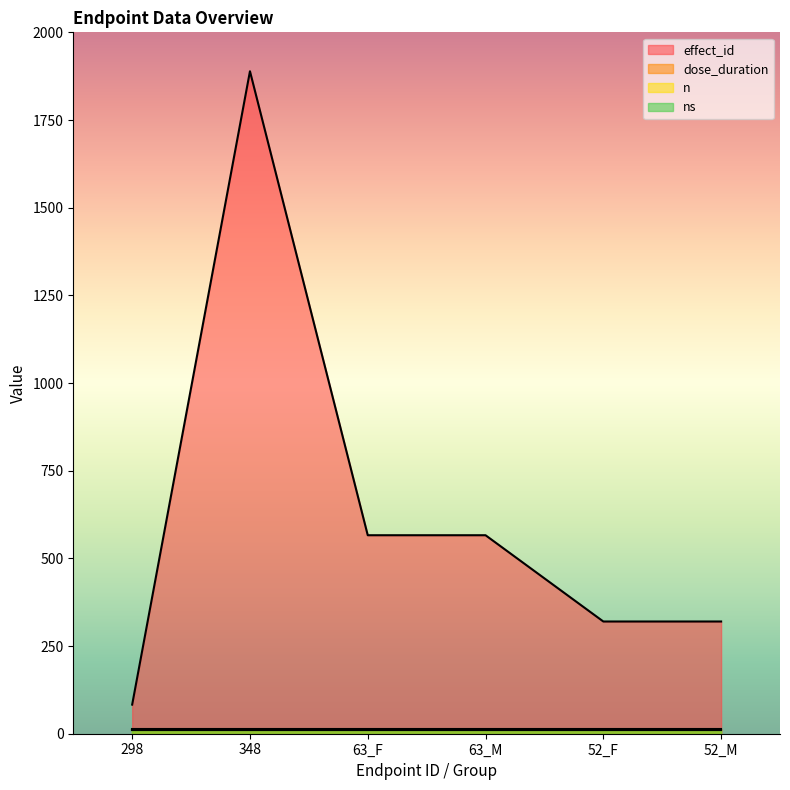

True or false: dose_duration and n intersect in this chart.

False